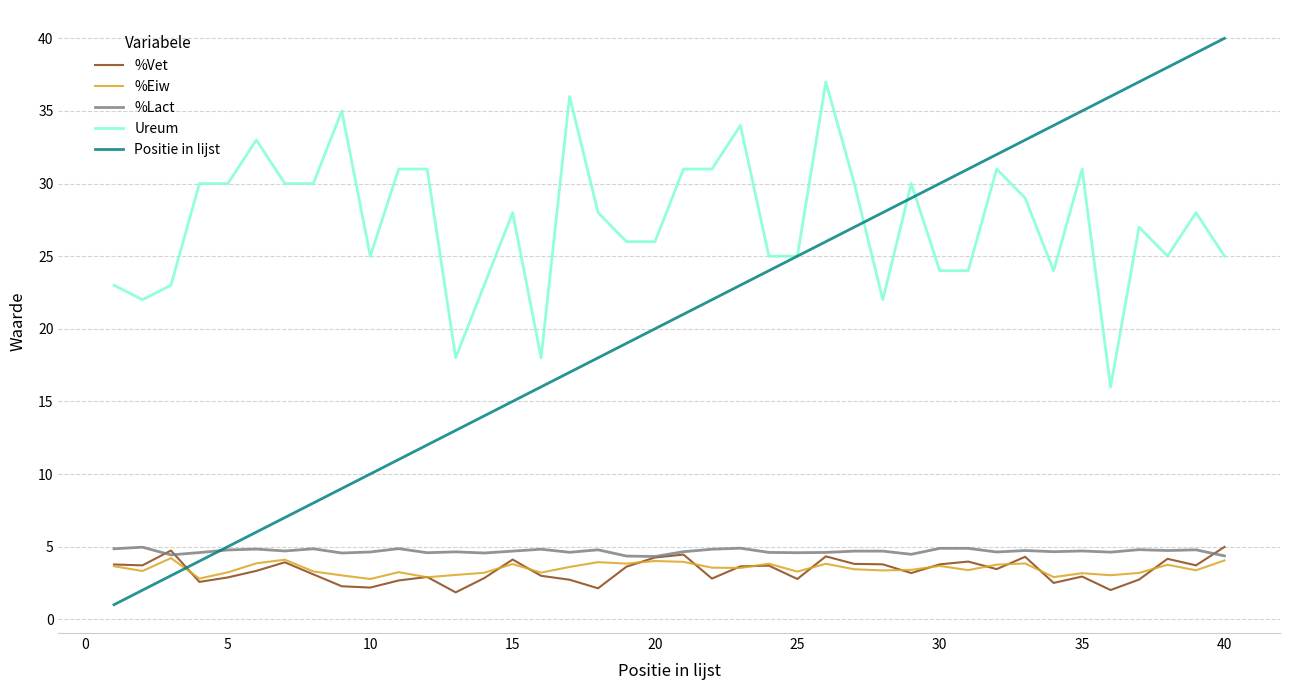

Which series has the largest range (max minus min)?

Positie in lijst